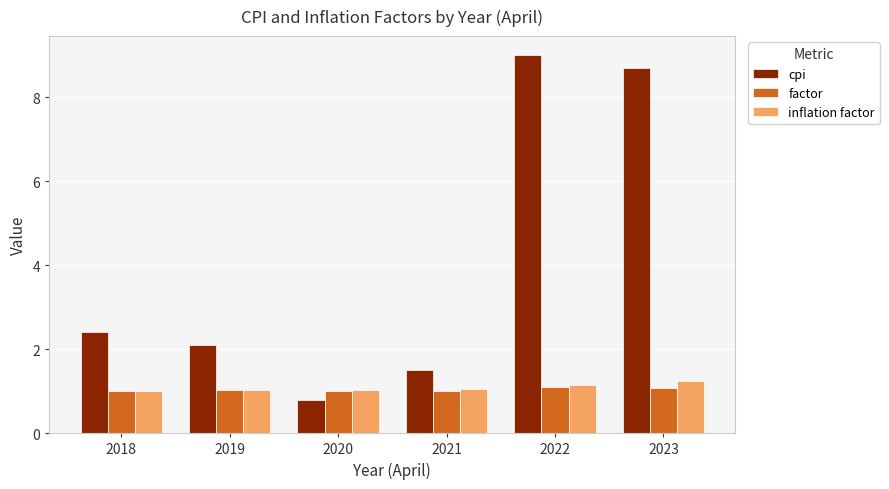

Rank the categories by cpi value from lowest to highest.

2020, 2021, 2019, 2018, 2023, 2022